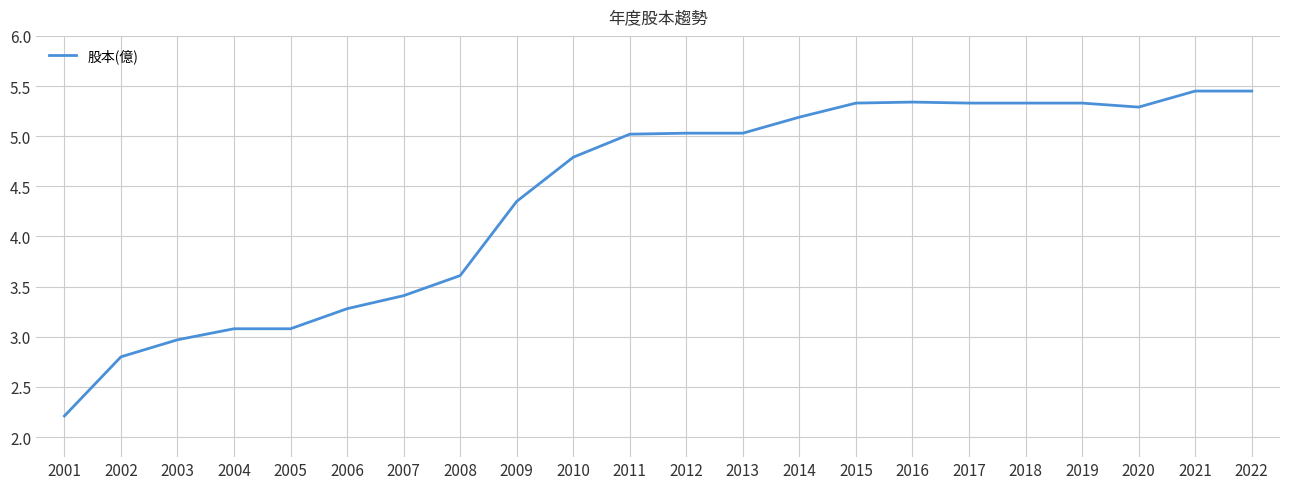

The chart shows a value of 5.3 at 2015. True or false?

True